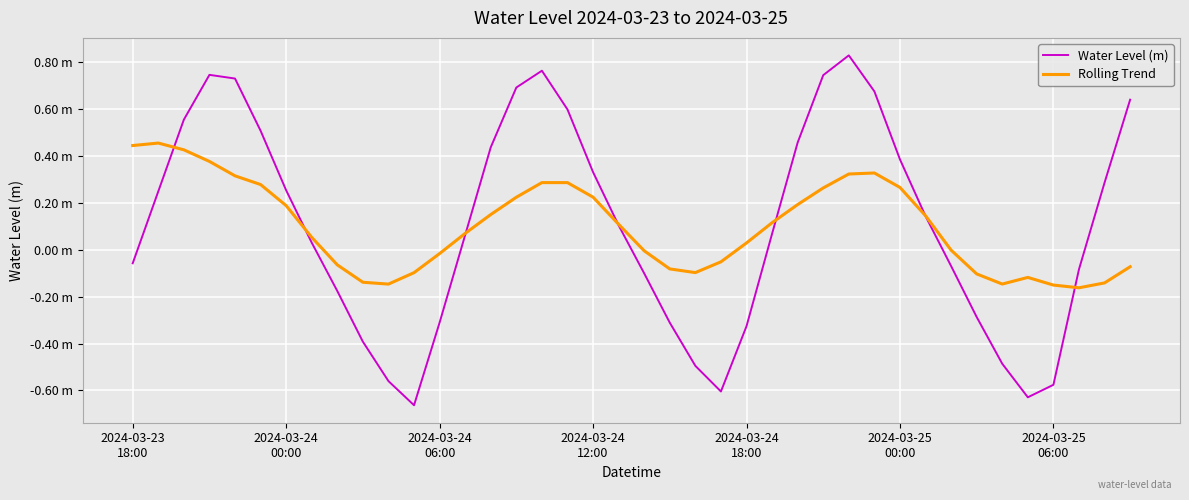

What are all the series names shown in the legend?

Water Level (m), Rolling Trend